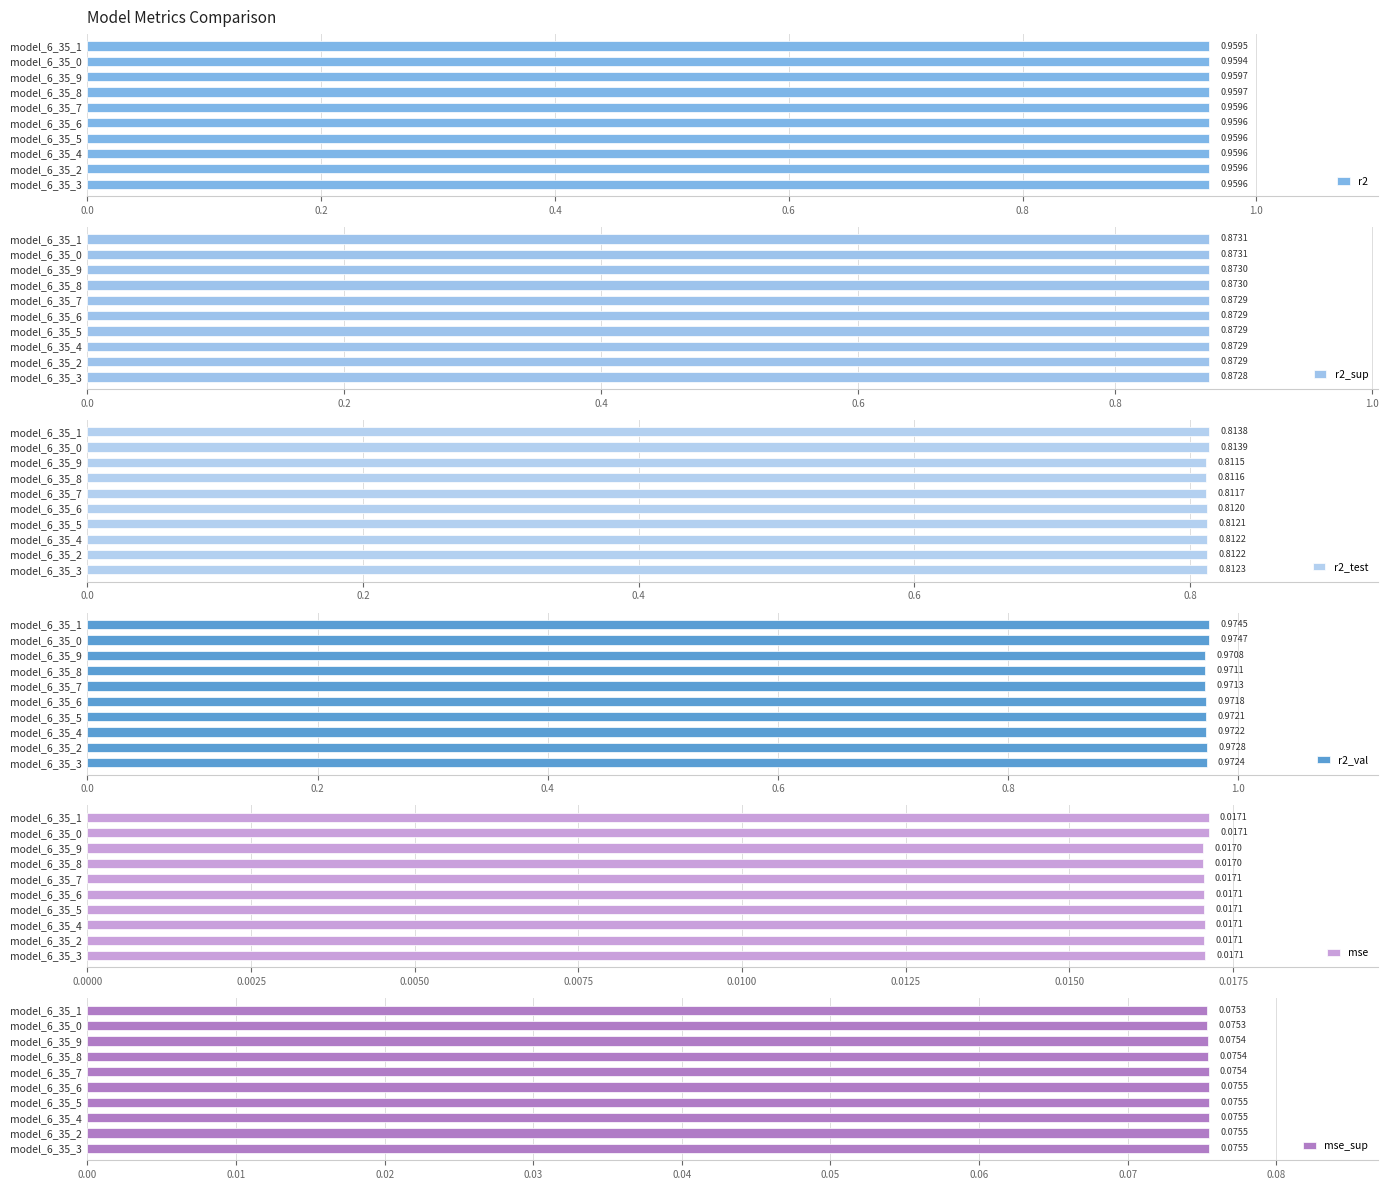

Rank the categories by r2_val value from lowest to highest.

model_6_35_9, model_6_35_8, model_6_35_7, model_6_35_6, model_6_35_5, model_6_35_4, model_6_35_3, model_6_35_2, model_6_35_1, model_6_35_0